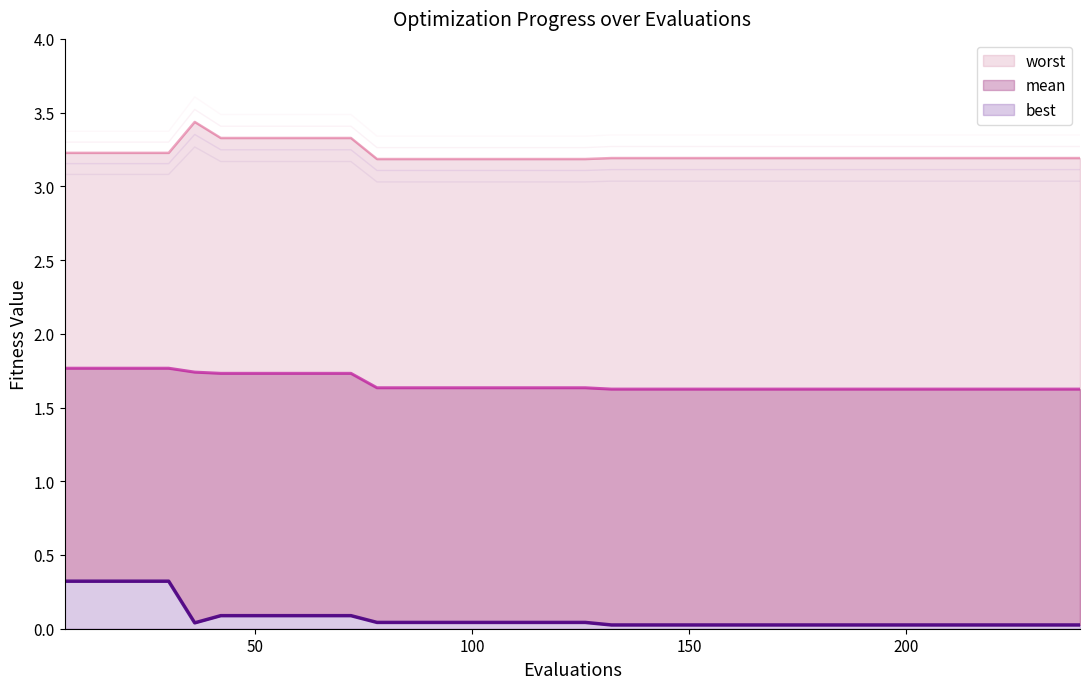

Count the number of categories in the chart.

40